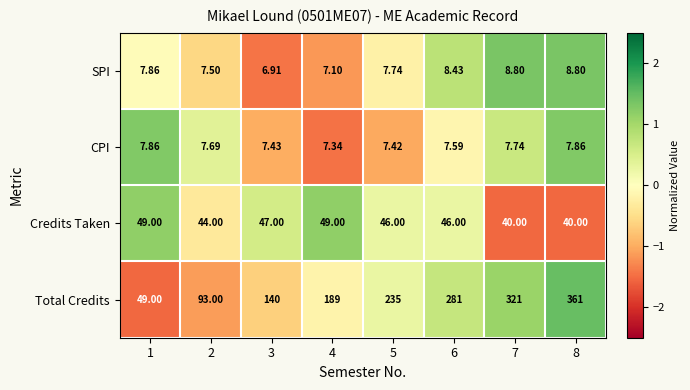

Which series has the widest spread of values?

Total Credits